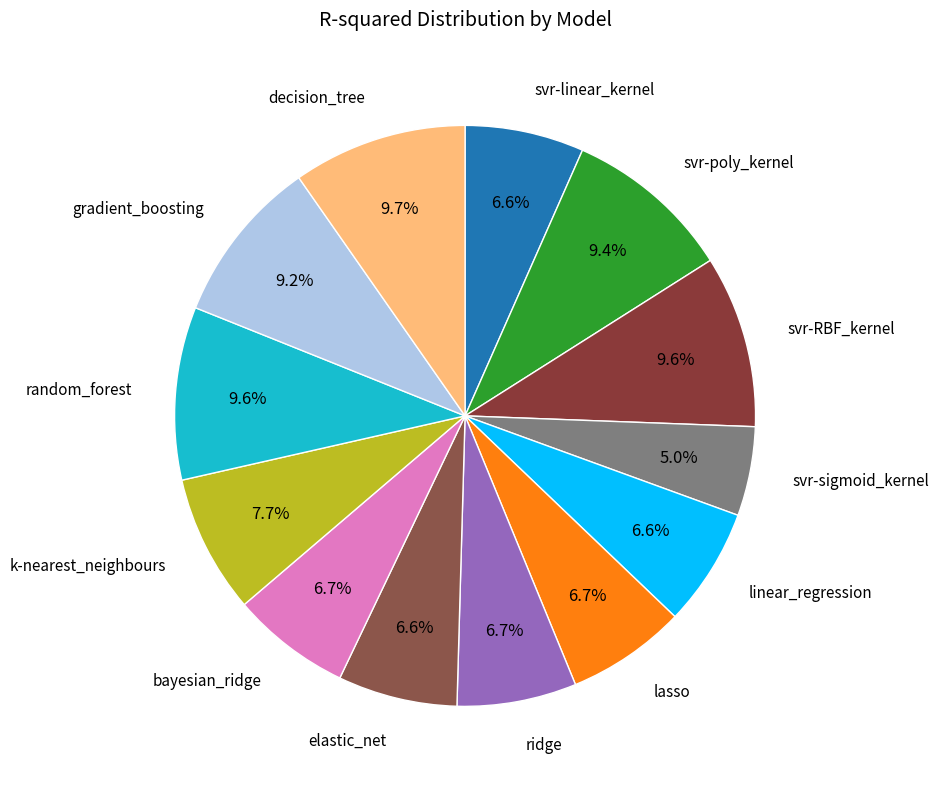

Count the number of slices in the pie.

13